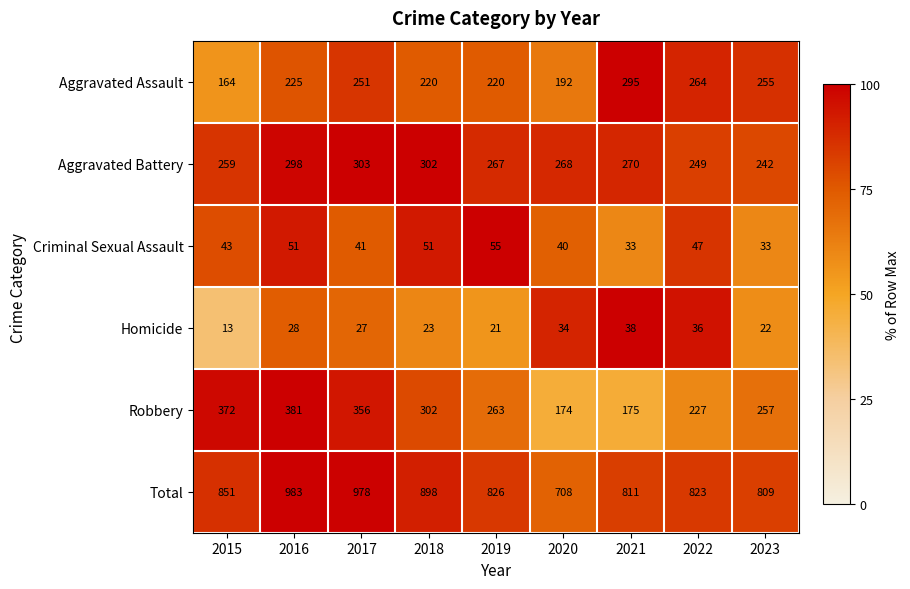

Count the number of data series in this chart.

6